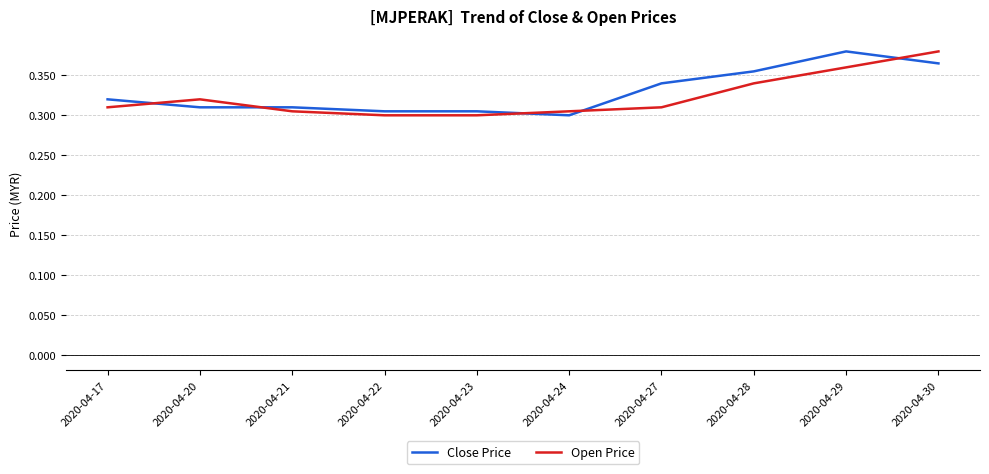

At 2020-04-27, list the series in order from smallest to largest.

Open Price, Close Price